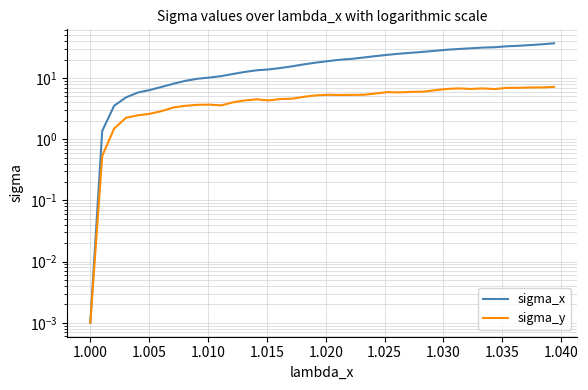

True or false: sigma_y has more than 2 points higher than both neighbors.

True